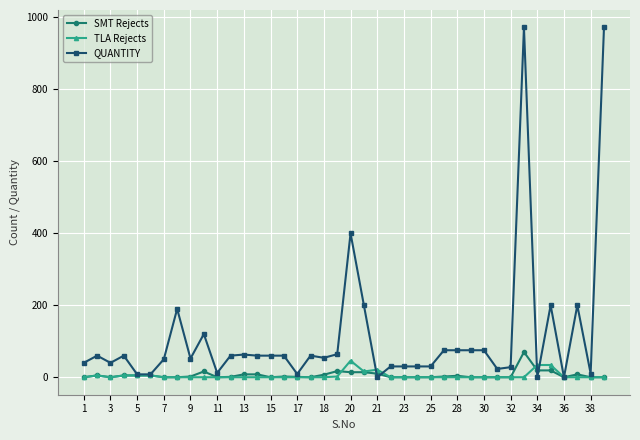

What is the average value of the SMT Rejects series?

6